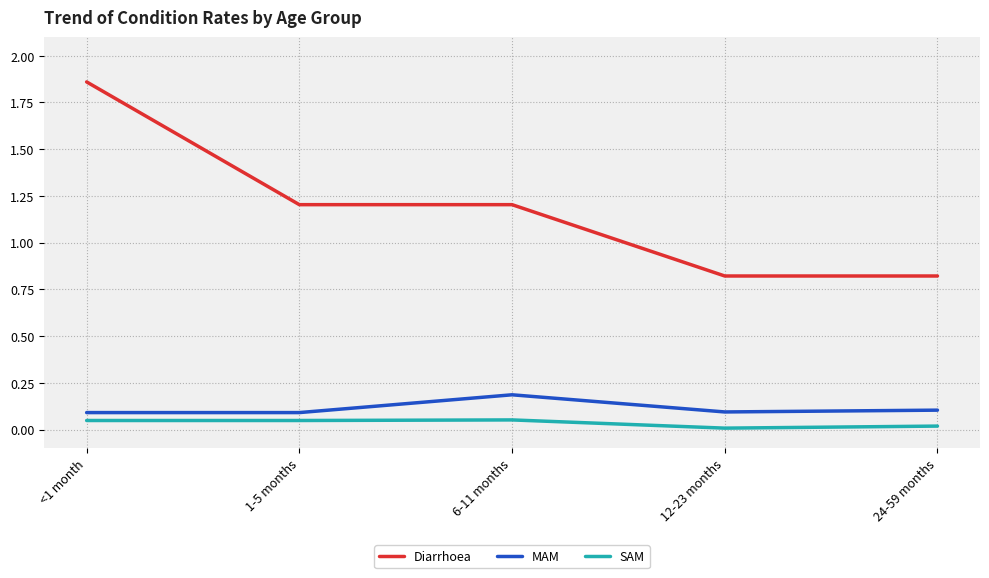

Is this an area chart (filled region under the line)?

No